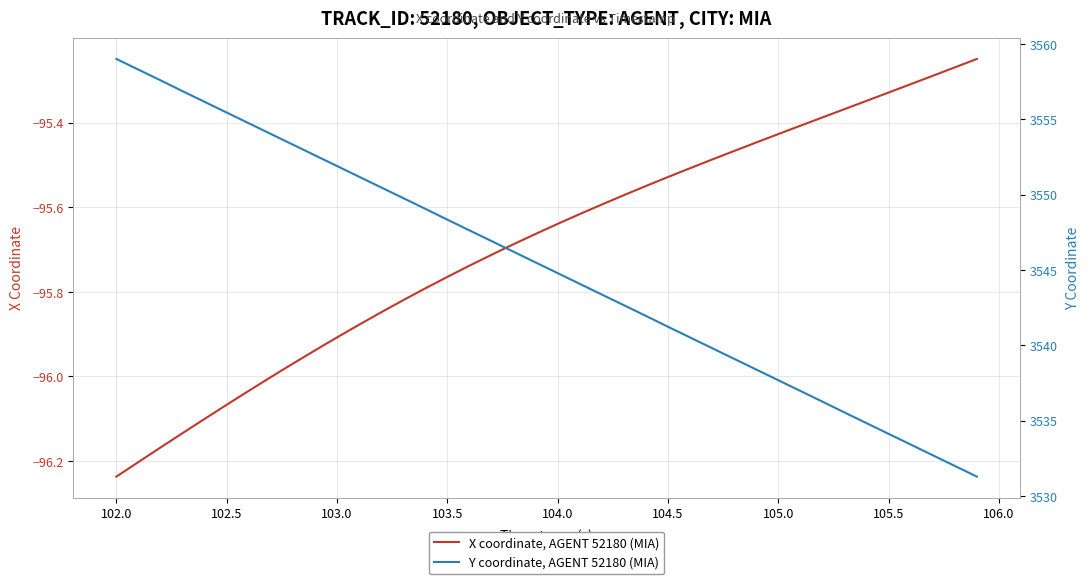

True or false: X coordinate, AGENT 52180 (MIA) has a value of -21.7 at 103.0.

False